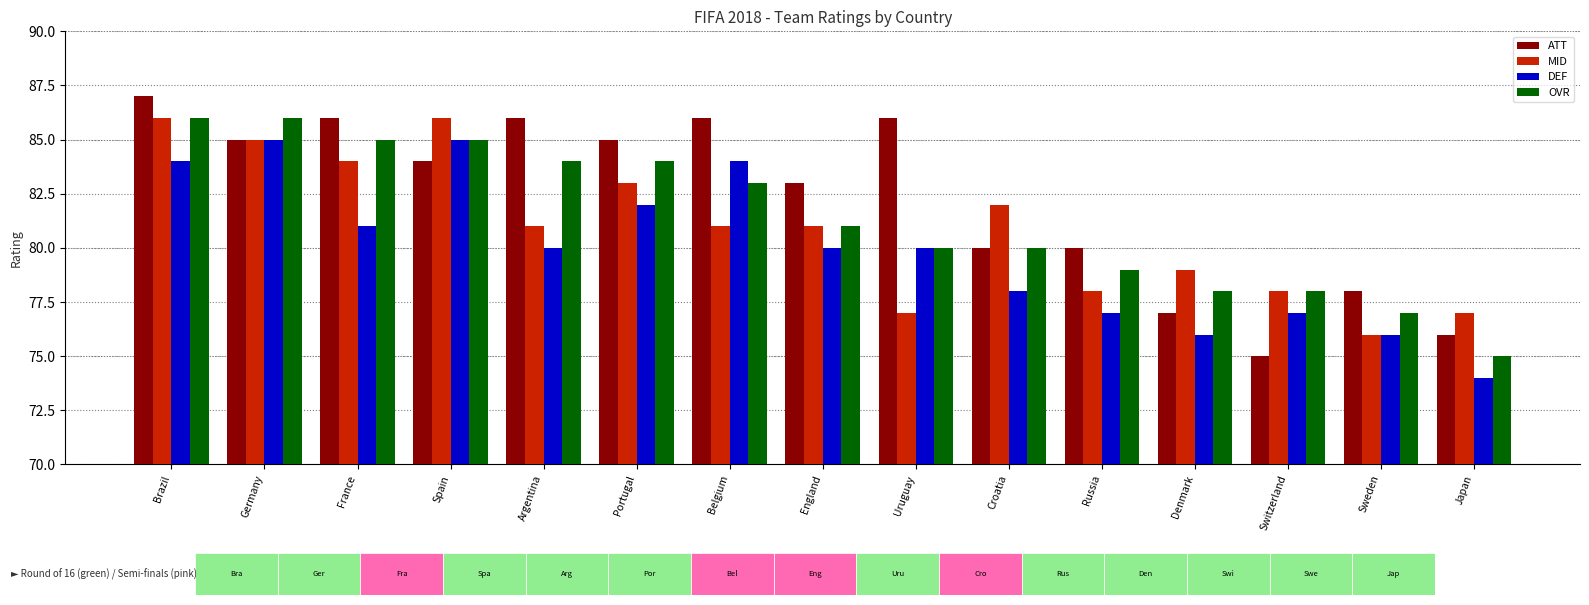

Rank the series by their average value, from lowest to highest.

DEF, MID, OVR, ATT